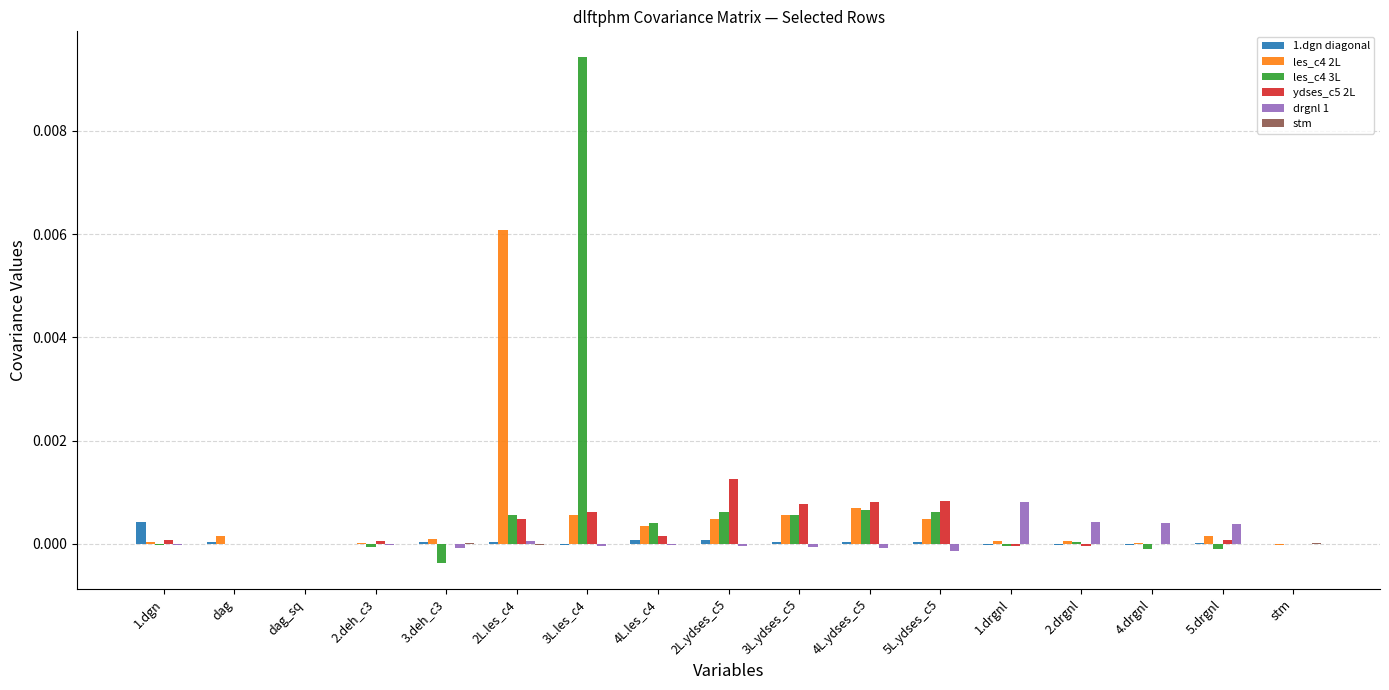

Is the value of les_c4 3L at 2L.ydses_c5 greater than the value of ydses_c5 2L at 2L.ydses_c5?

No